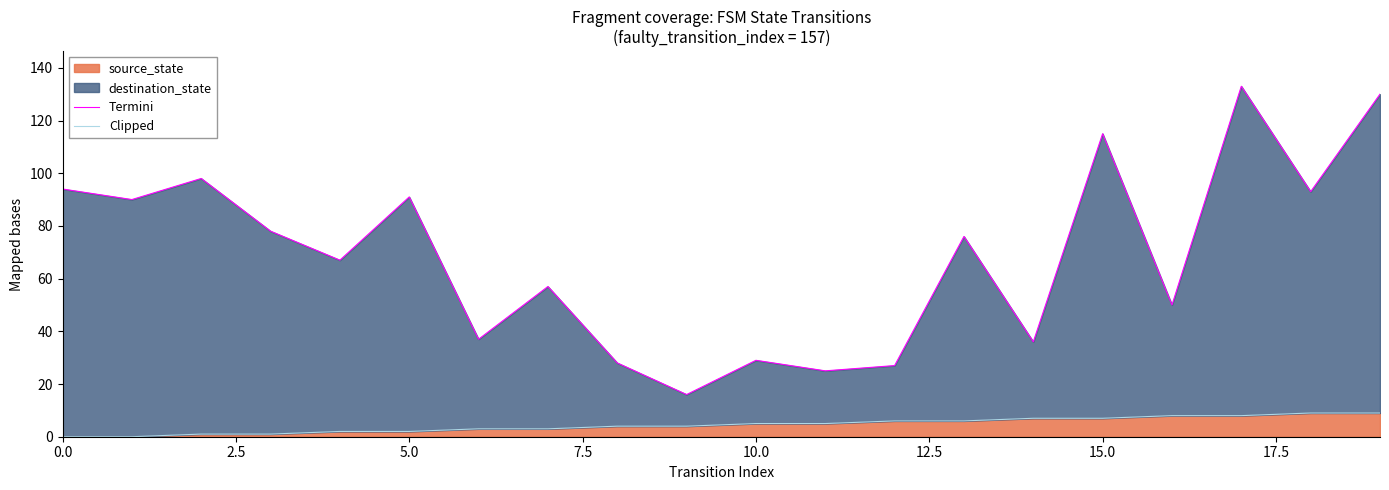

What is the highest value of the source_state series?

9